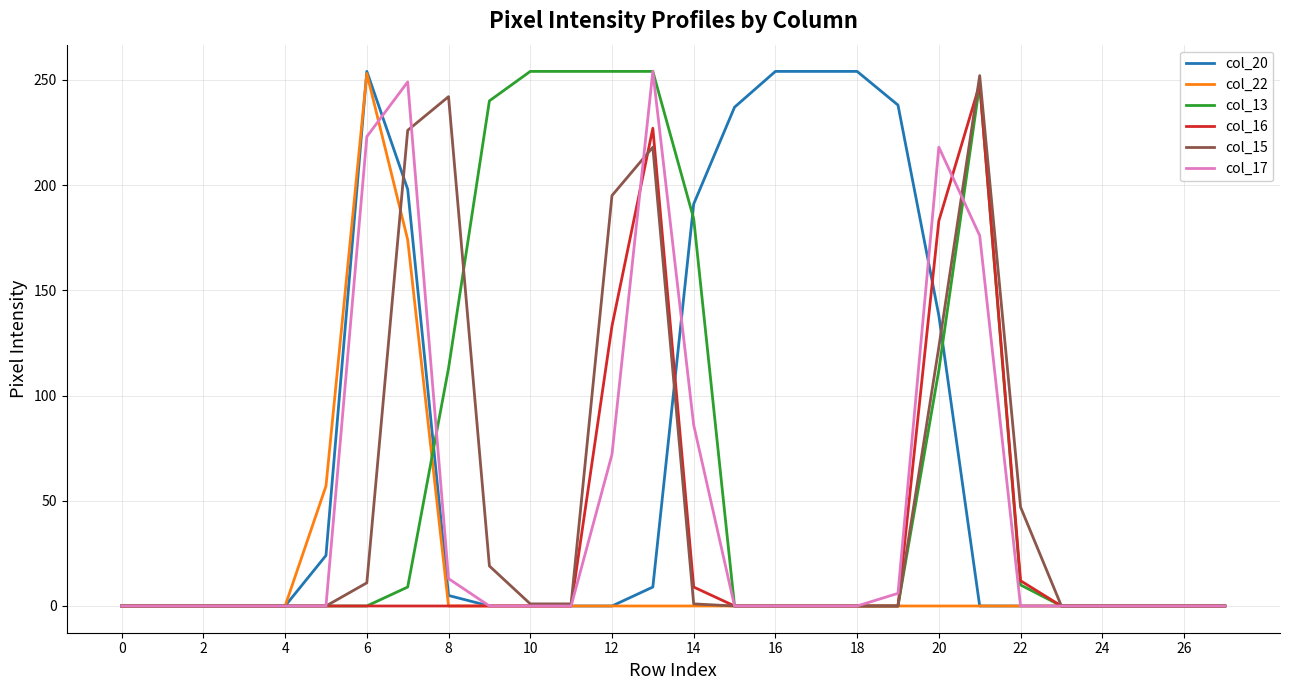

What are all the series names shown in the legend?

col_20, col_22, col_13, col_16, col_15, col_17